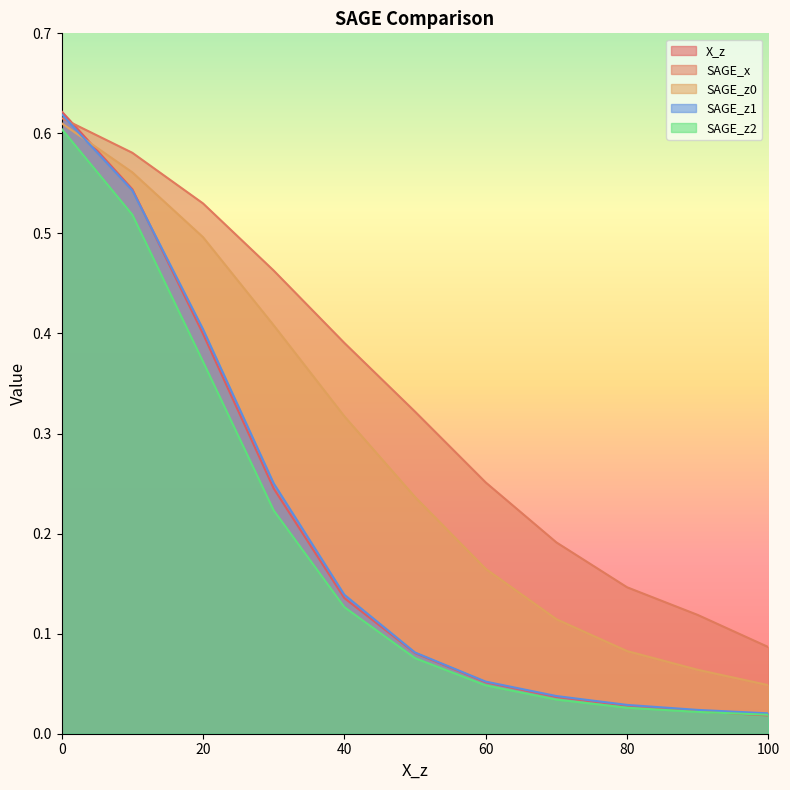

List the series in order of their peak value, highest first.

X_z, SAGE_z1, SAGE_x, SAGE_z0, SAGE_z2